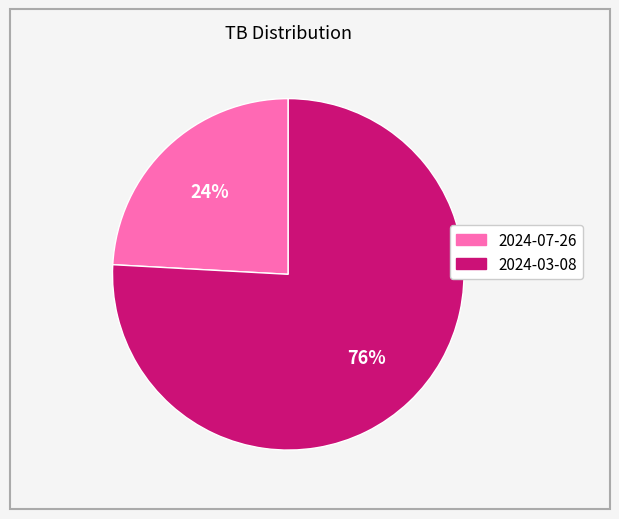

Is the sum of 2024-07-26 and 2024-03-08 greater than half?

Yes